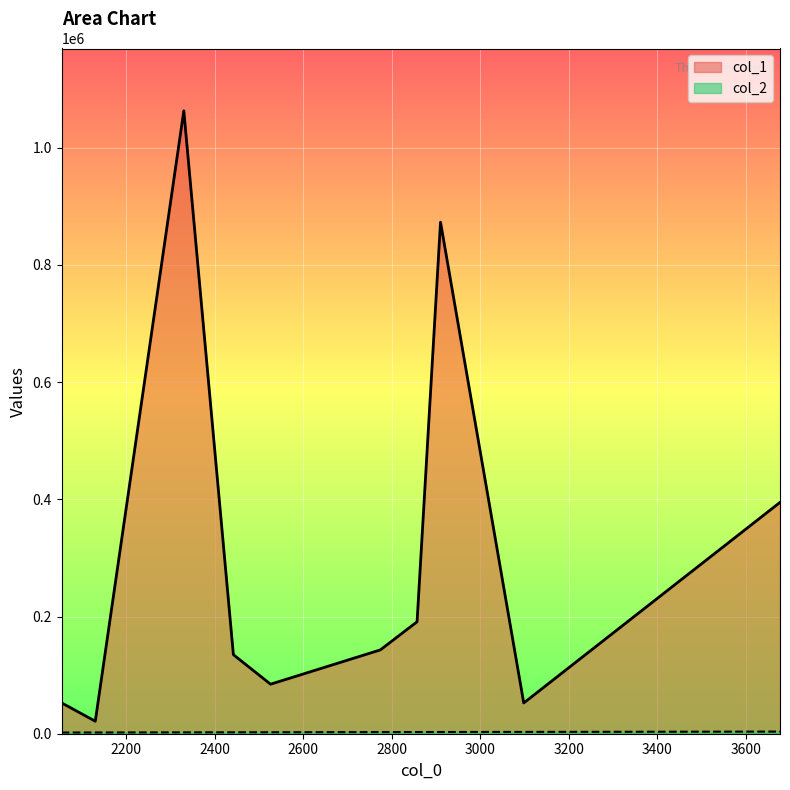

Between 2526 and 2442, which is larger?

2442